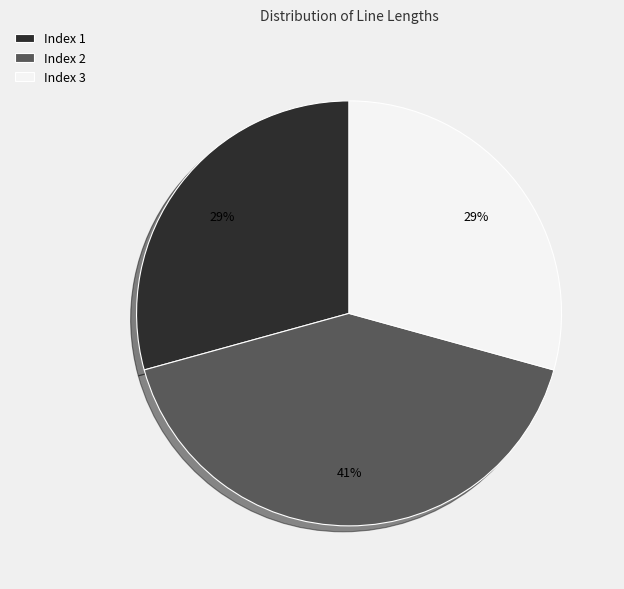

What percentage is the Index 1 slice, to the nearest percent?

29%